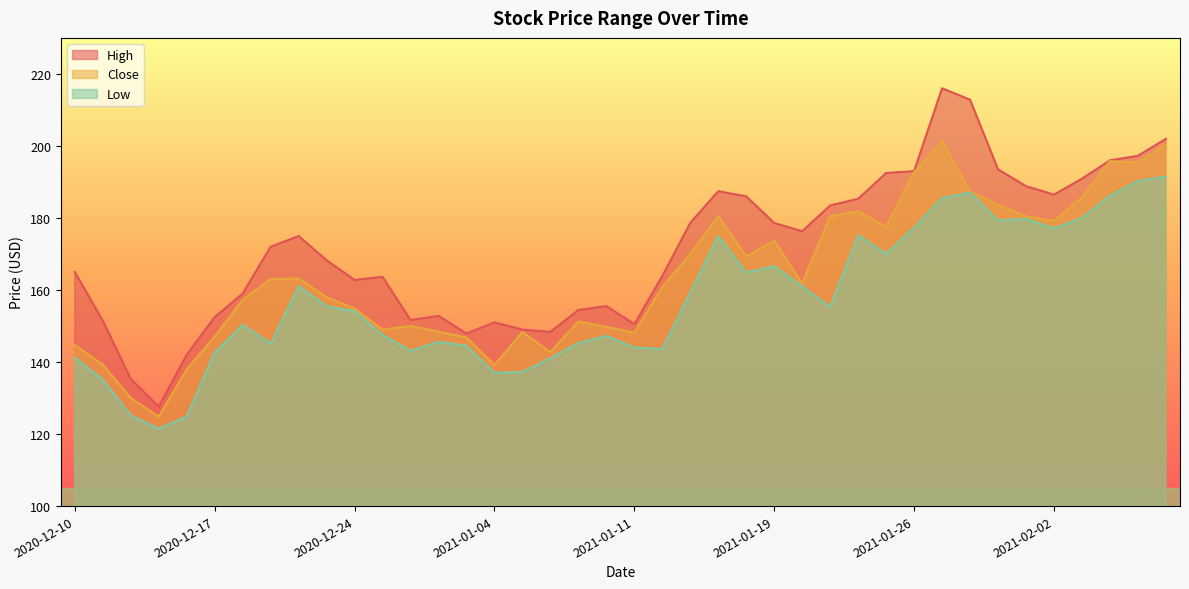

Read the Low value at 2020-12-16.

124.9